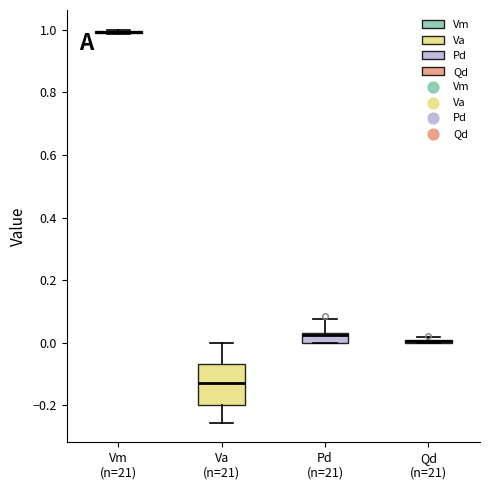

Comparing the boxes themselves (not the whiskers), which one is the tallest?

Va (n=21)